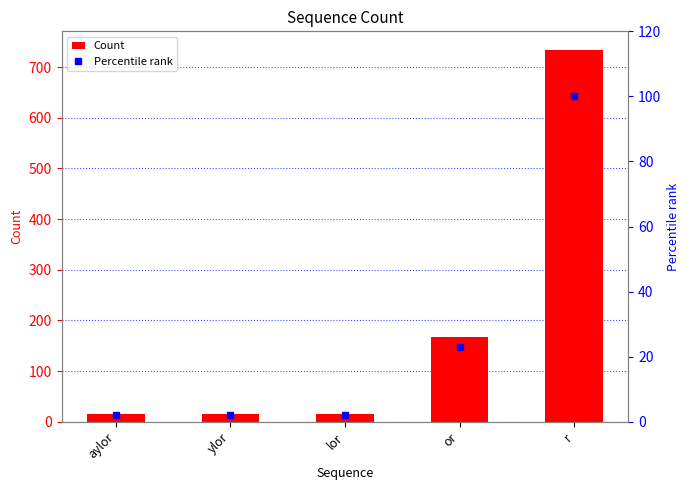

Rank the categories by Count value from lowest to highest.

aylor, ylor, lor, or, r